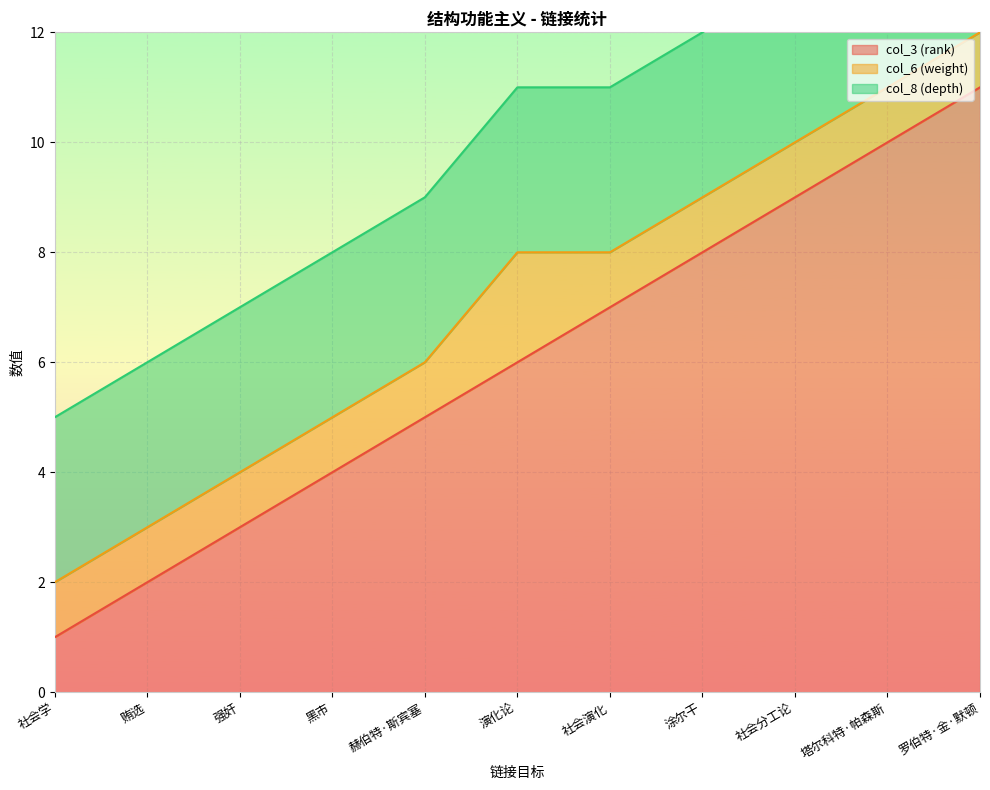

What value does the col_6 (weight) series have at 强奸?

1